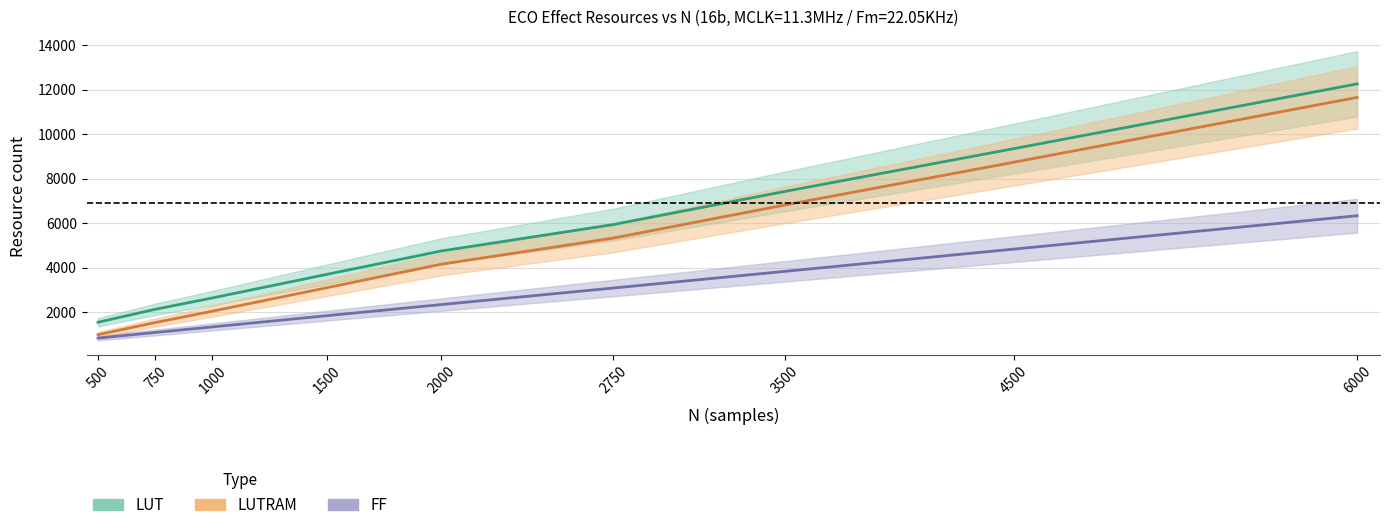

How many data points in LUTRAM are above 4158?

4